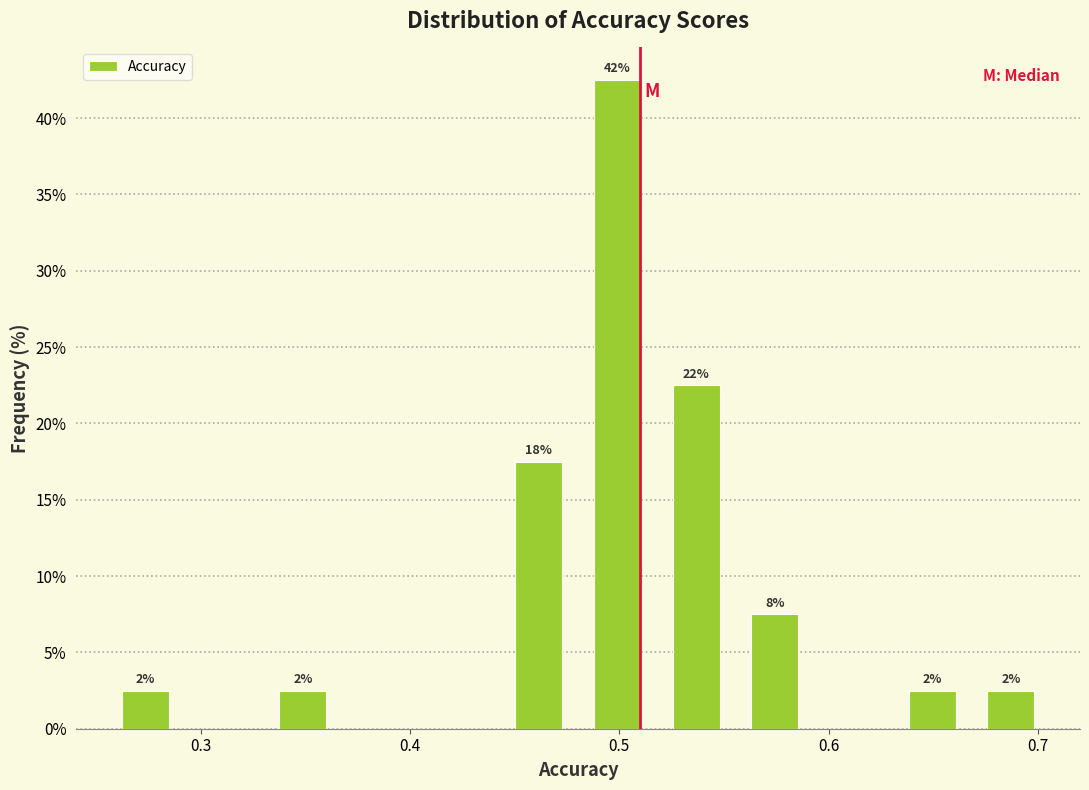

Around what value on the x-axis is the tallest bar? Give the approximate position of its centre, as read against the axis.

0.50